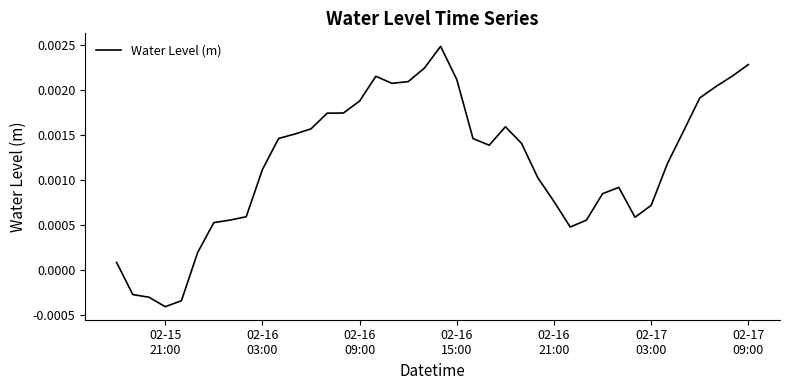

Does the chart have visible grid lines?

No